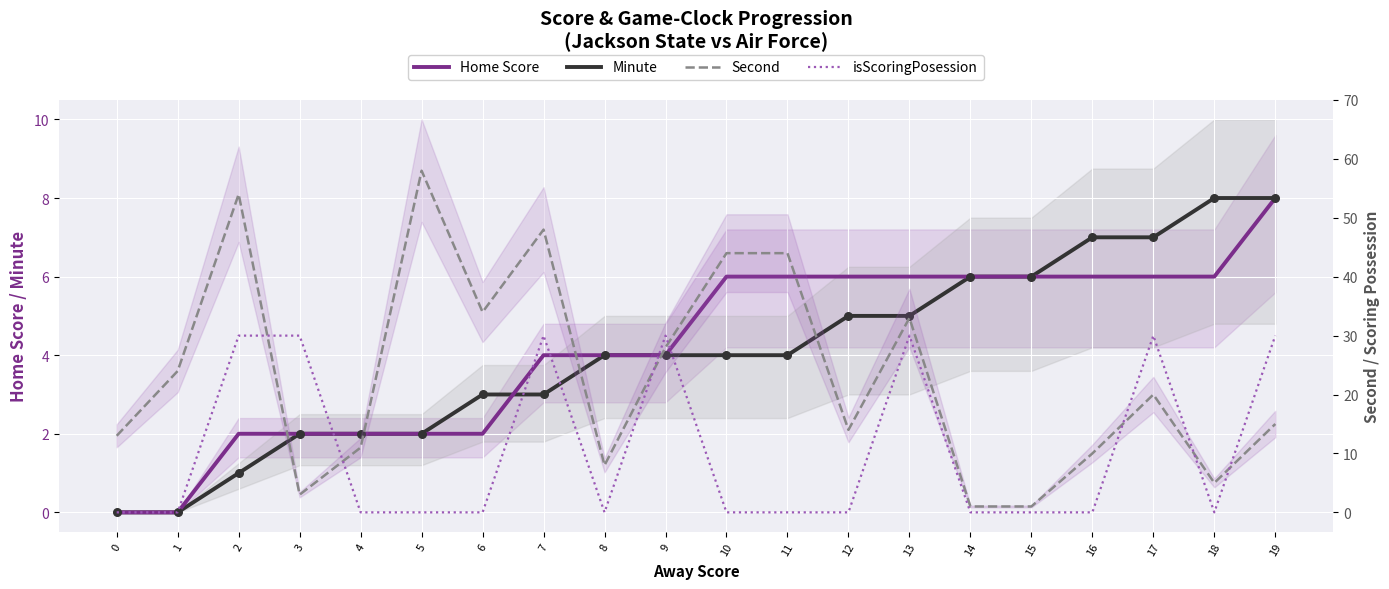

At how many categories does at least one series exceed 48?

2